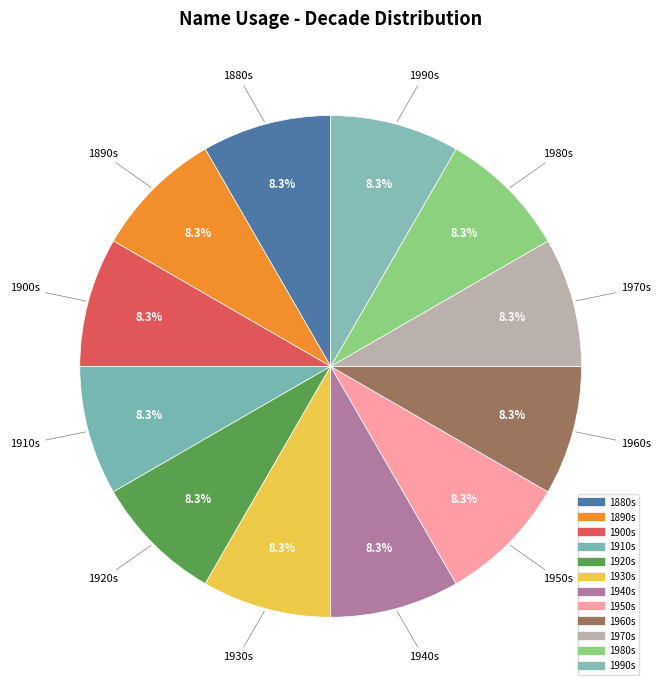

How many slices are in this pie chart?

12